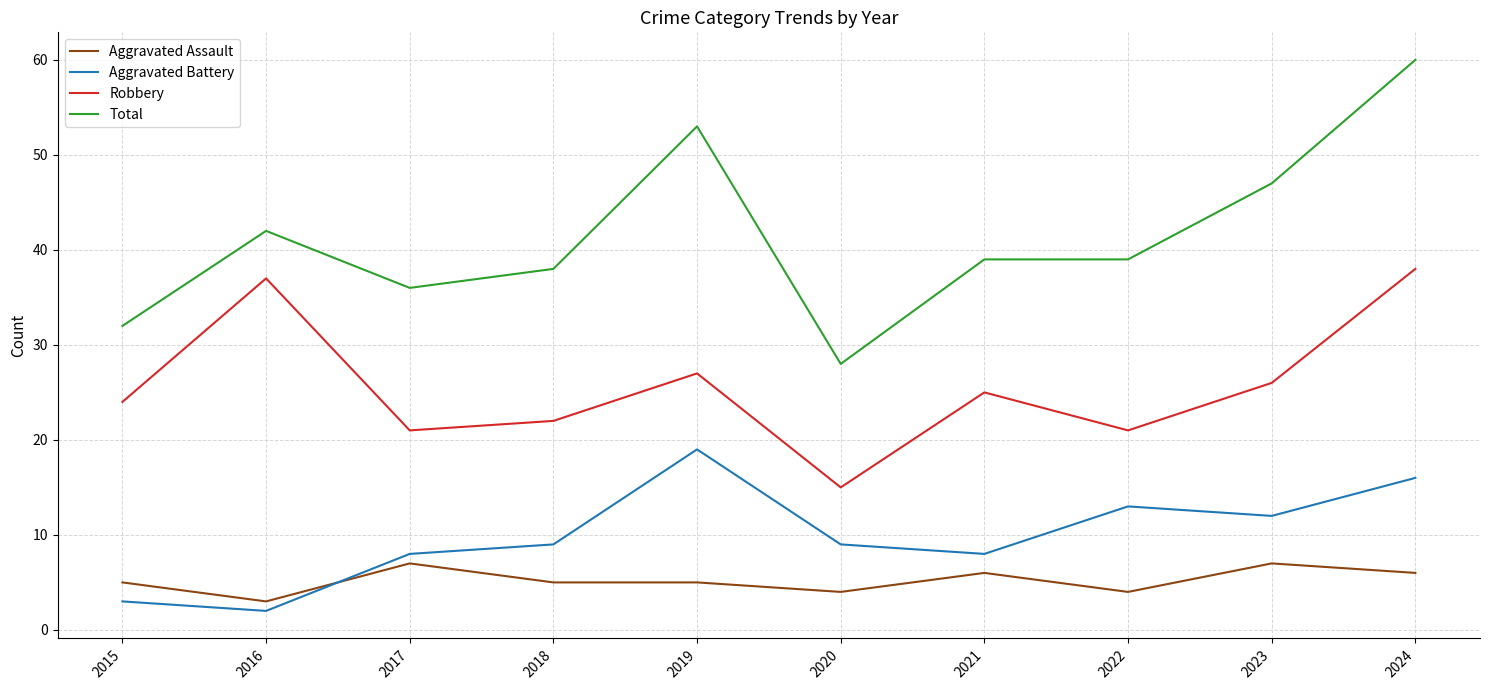

Is the value of Aggravated Assault at 2017 greater than the value of Aggravated Battery at 2017?

No